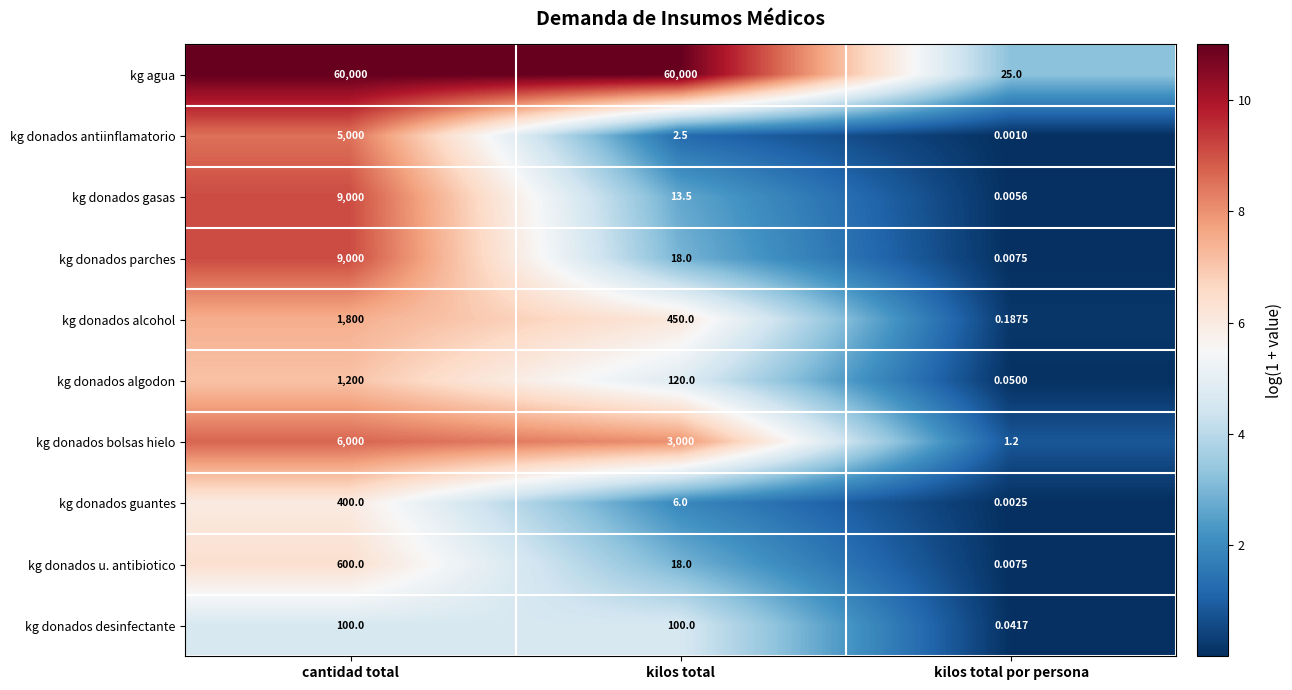

How many categories are shown in the chart?

3